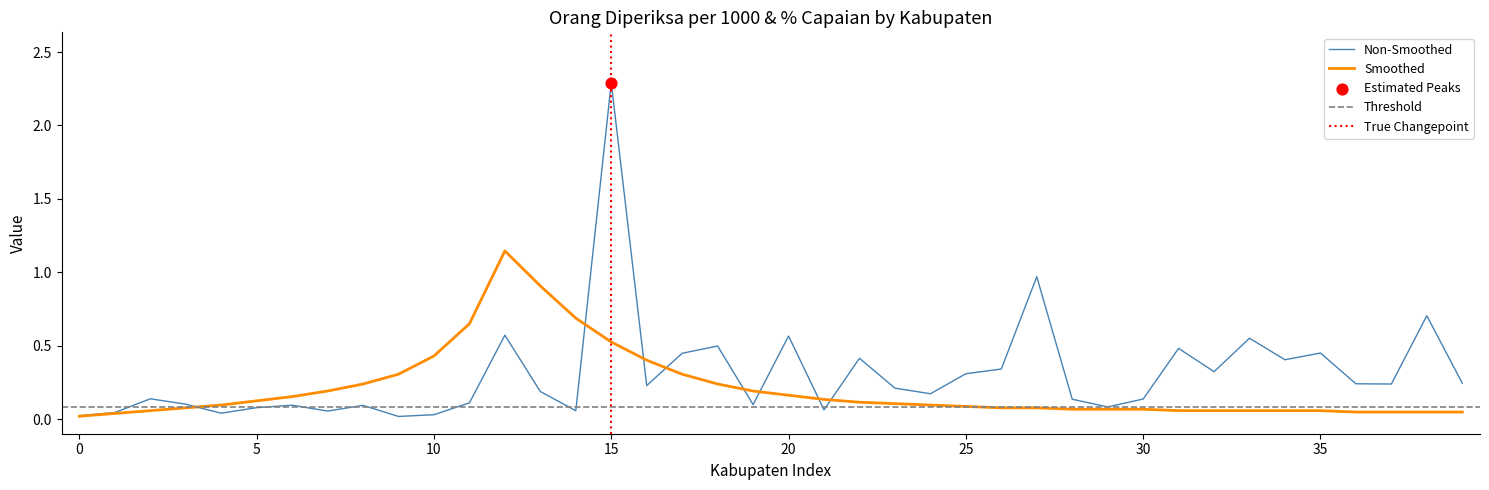

True or false: Non-Smoothed has a value of 0.3 at 25.

True